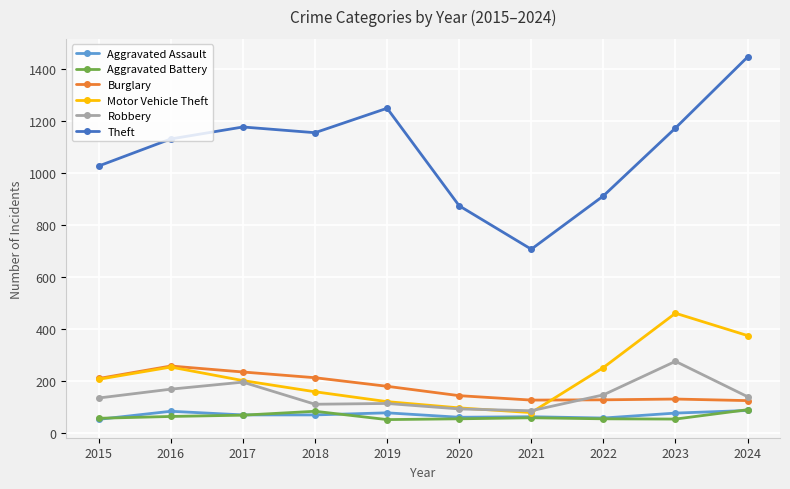

Which category has the highest value across all series?

2024